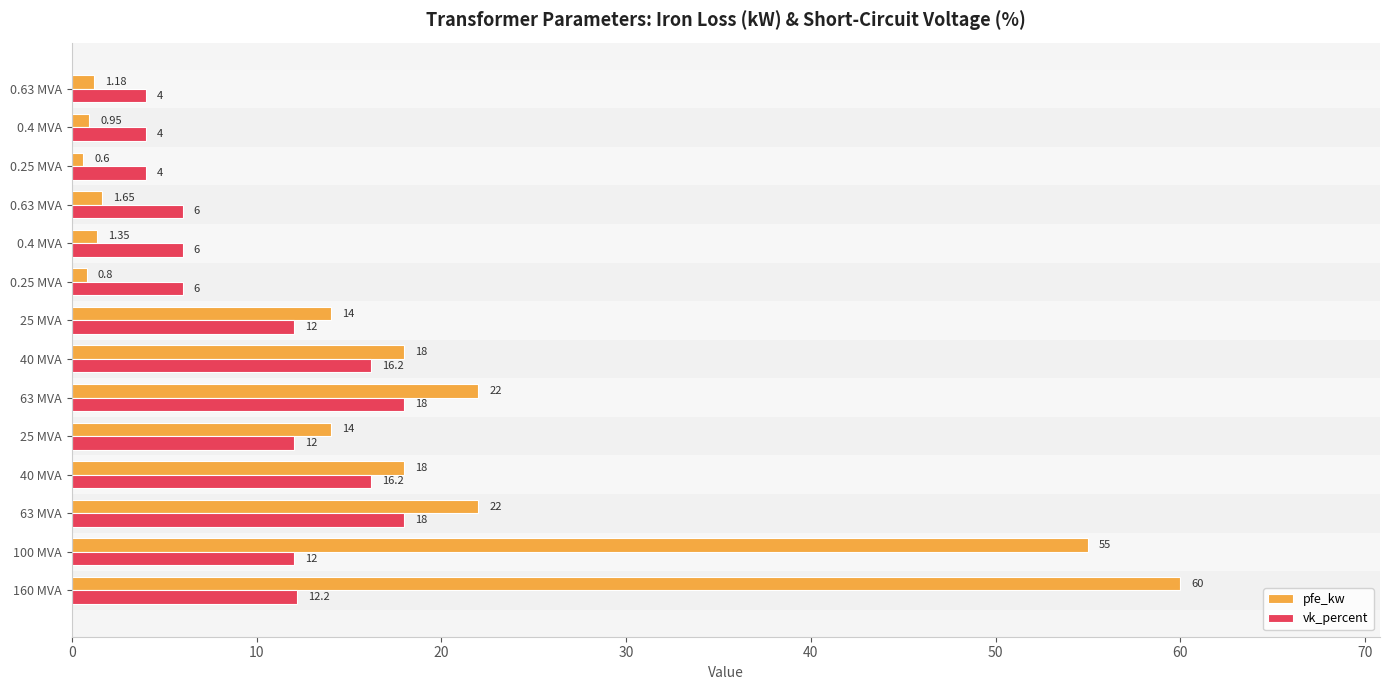

At how many categories does at least one series exceed 15?

6